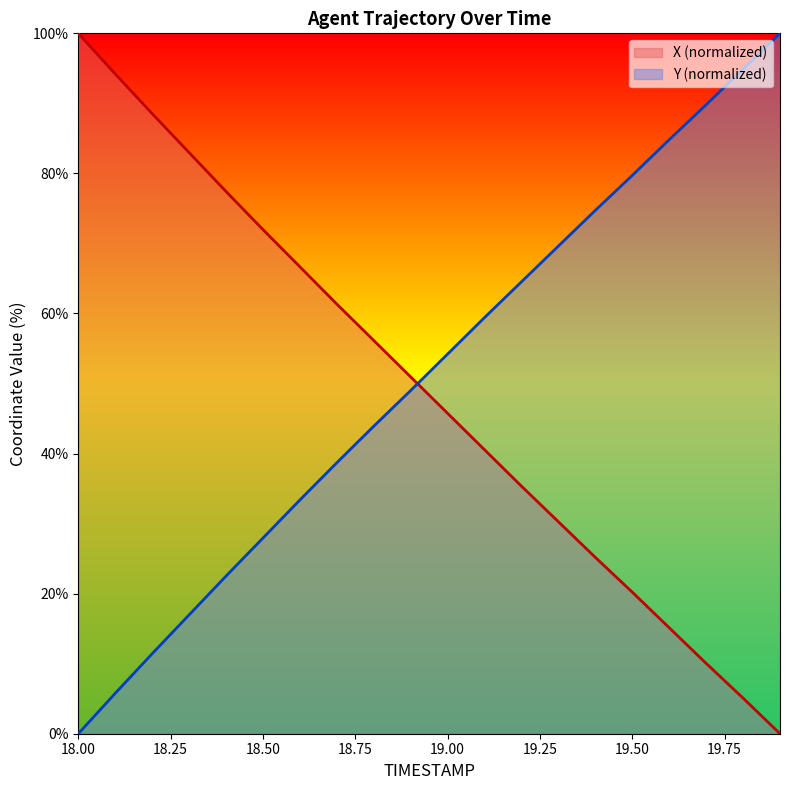

List the series in order of their peak value, lowest first.

X, Y